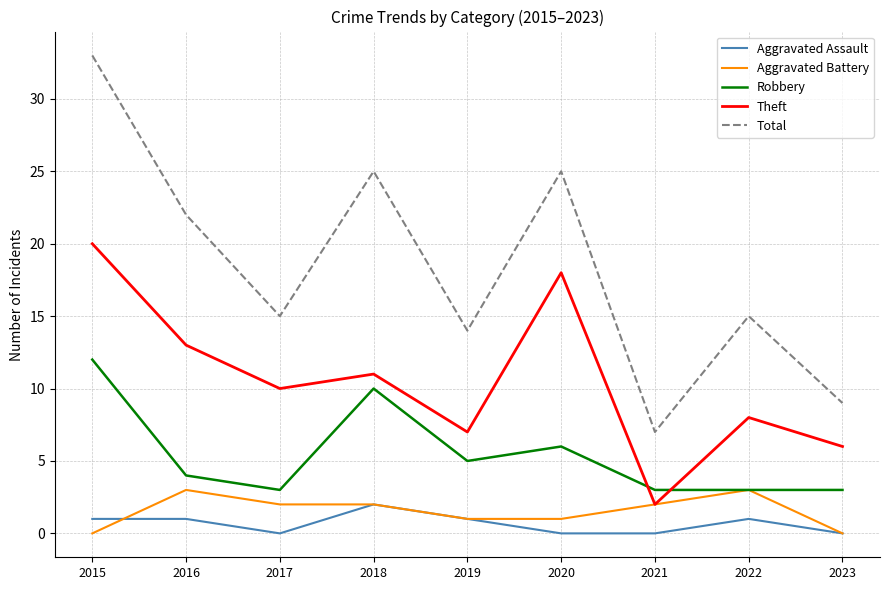

Where is the first local maximum for Aggravated Battery?

2016